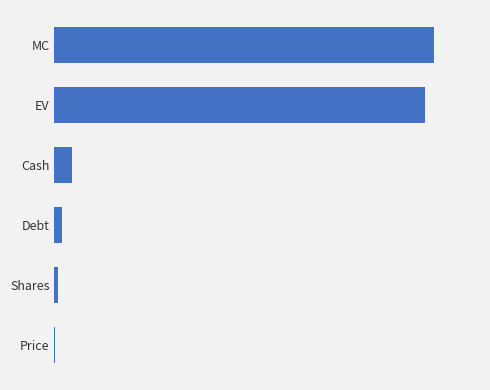

How many data points are less than 1707?

3